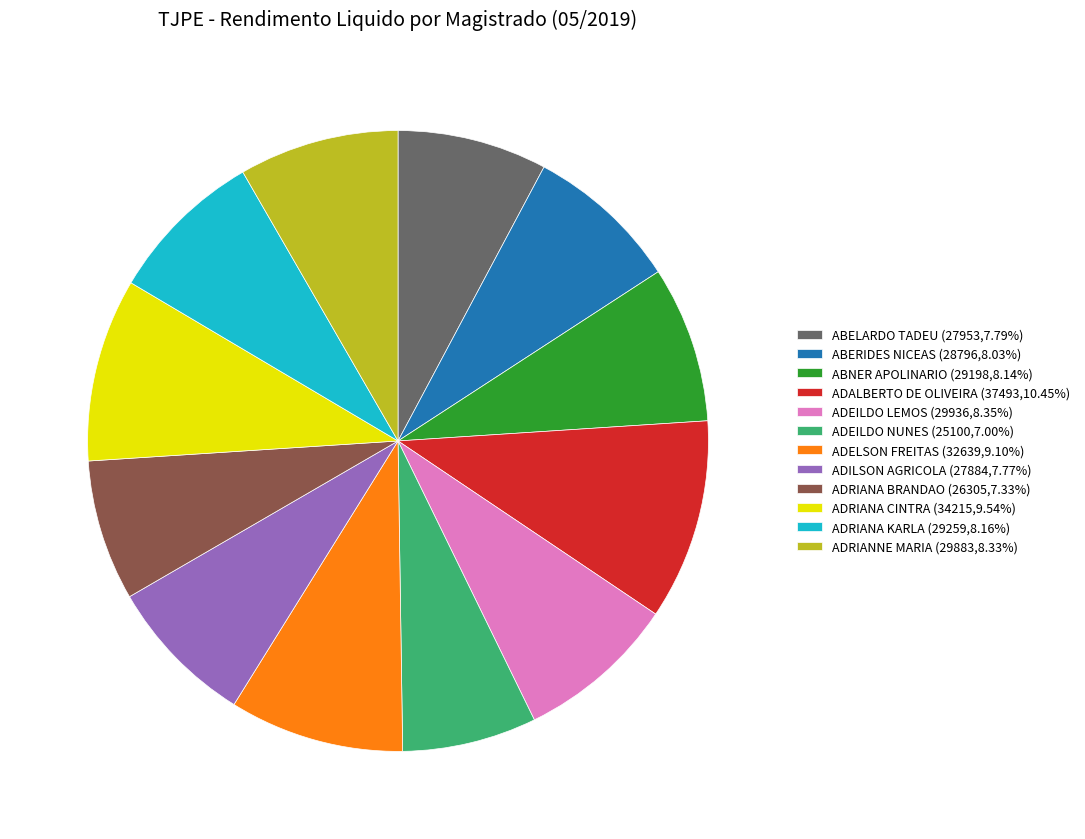

Approximately how many times larger is the value at ADEILDO NUNES (25100,7.00%) compared to ABNER APOLINARIO (29198,8.14%)?

0.9